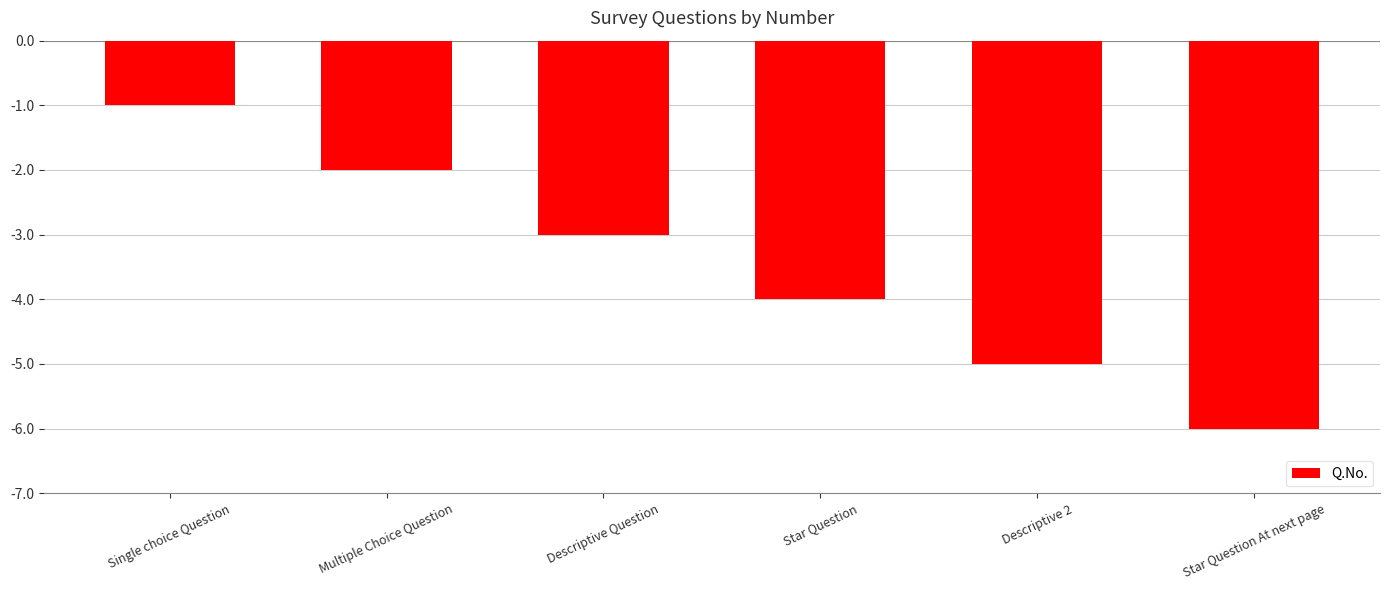

List the labels in order of value, largest first.

Single choice Question, Multiple Choice Question, Descriptive Question, Star Question, Descriptive 2, Star Question At next page